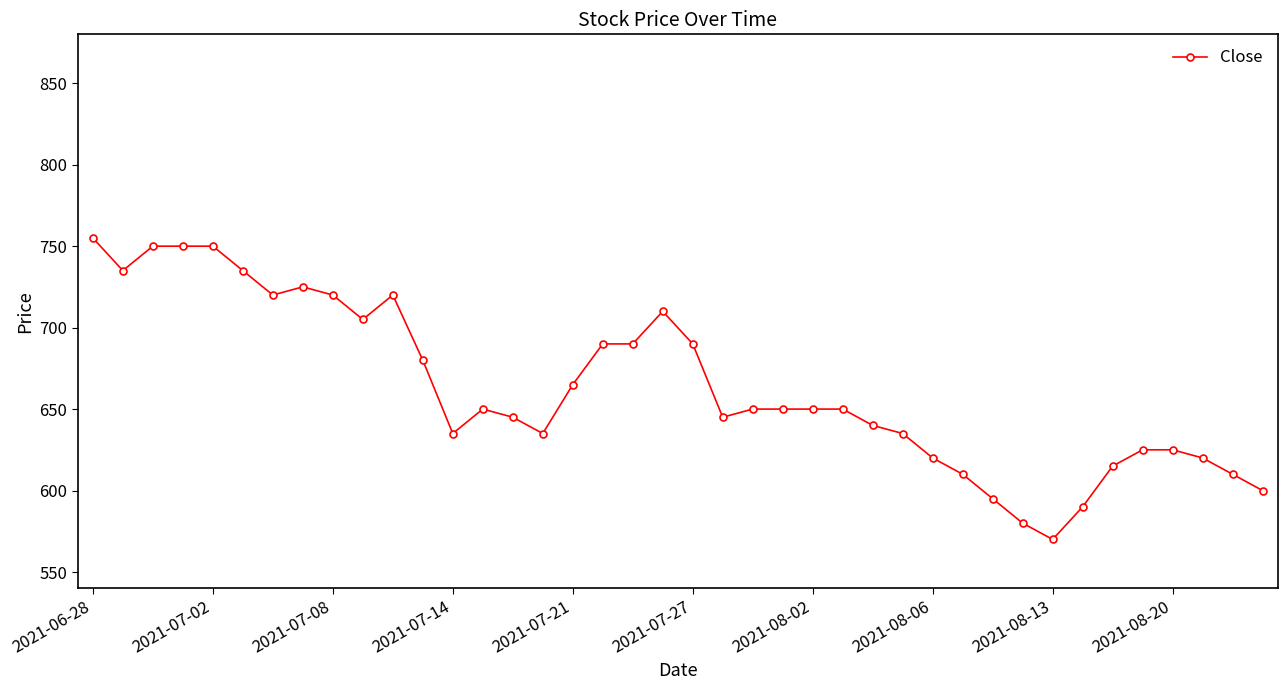

What is the difference between the second highest and minimum values?

180